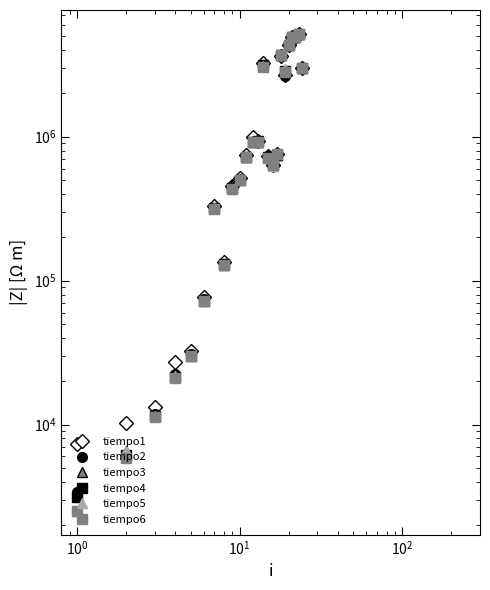

Is the value of tiempo4 at 11 greater than the value of tiempo2 at $\mathdefault{10^{-2}}$?

Yes